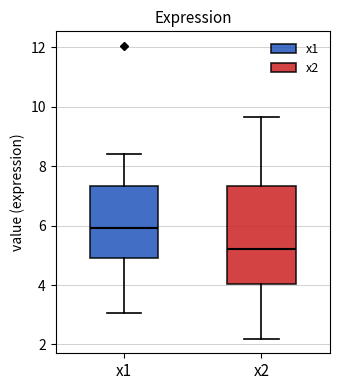

Reading left to right, read every box against the y-axis: the position of its median line, the range the box covers, and the ends of its whiskers. The values are not printed on the chart, so give them approximately, as read against the axis.

x1: median 6.0, box 5.0 to 7.4, whiskers 3.0 to 8.4
x2: median 5.2, box 4.0 to 7.4, whiskers 2.2 to 9.6